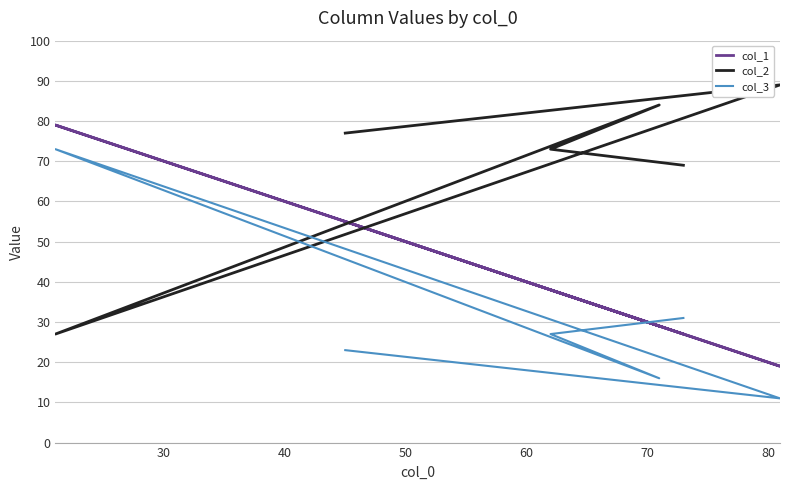

Where do col_3 and col_2 first cross each other?

40 and 50